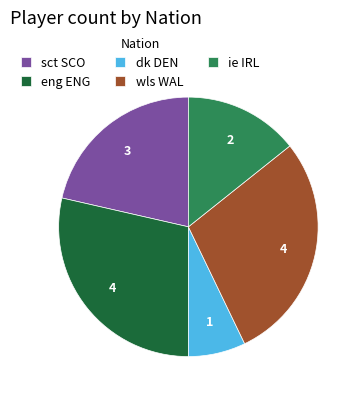

Which slice is the smallest?

dk DEN